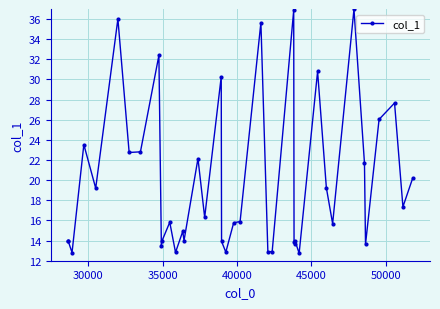

What is the sum of all values?

791.6